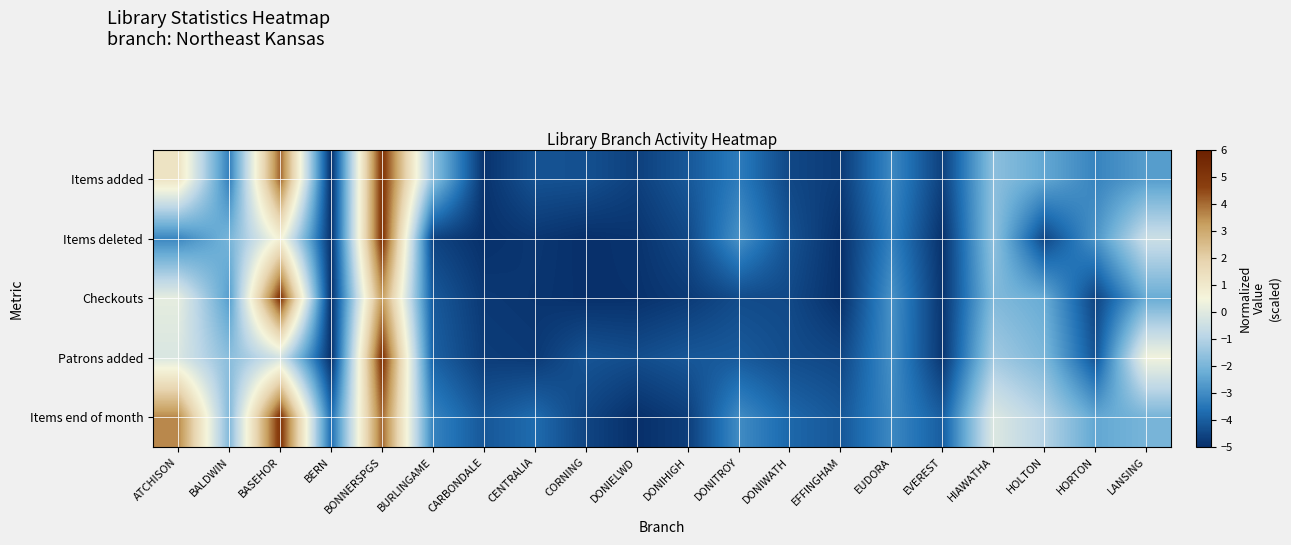

Which category has the highest value across all series?

BONNERSPGS